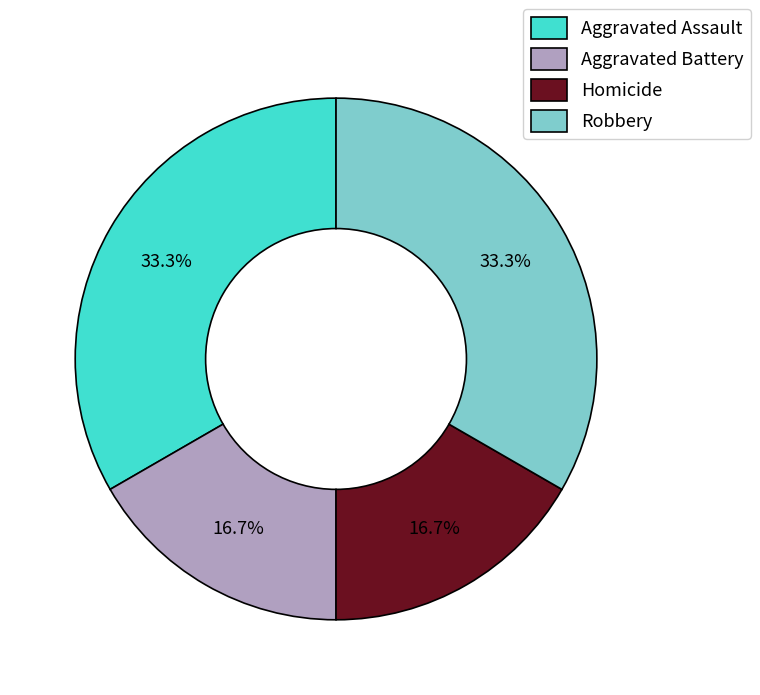

To the nearest percent, what portion does Aggravated Assault represent?

33%